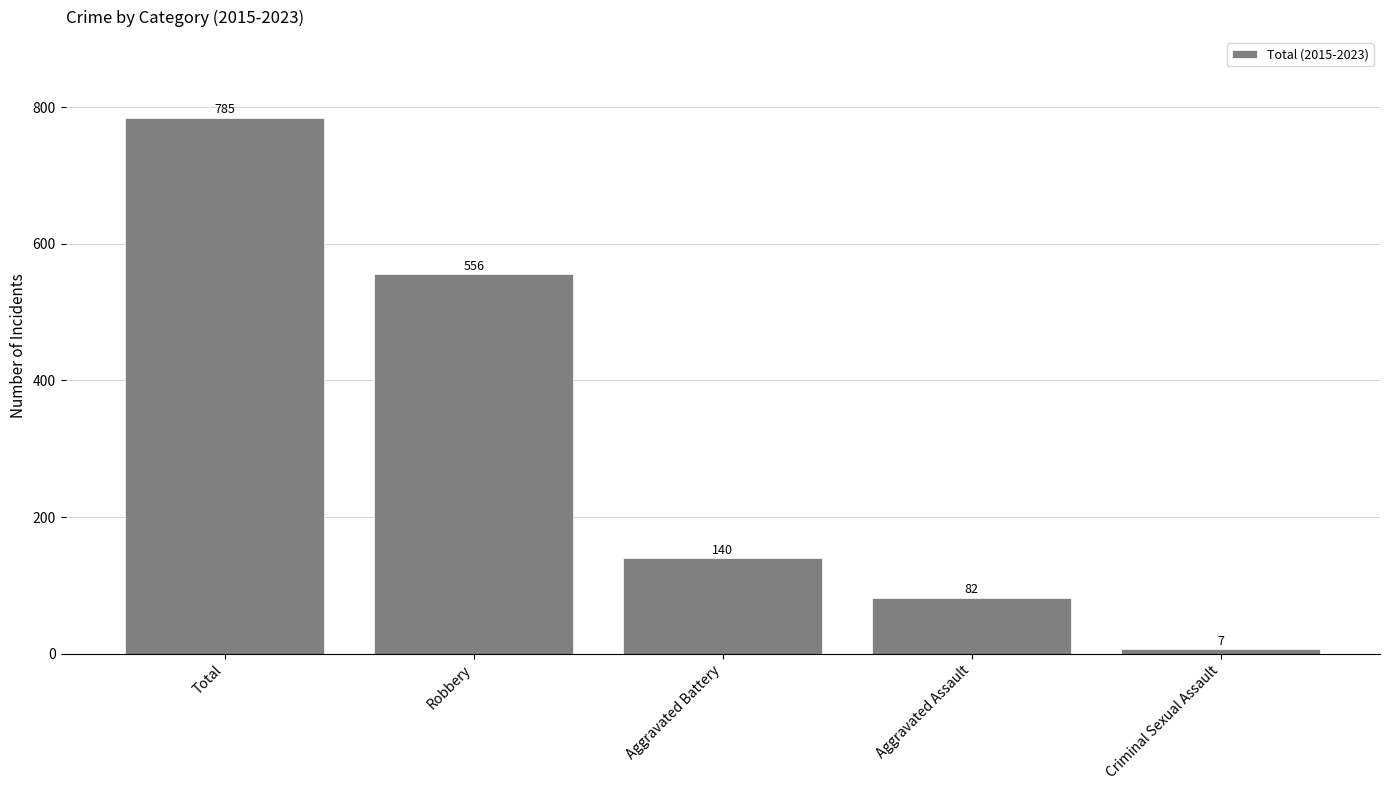

Does the chart contain any negative values?

No